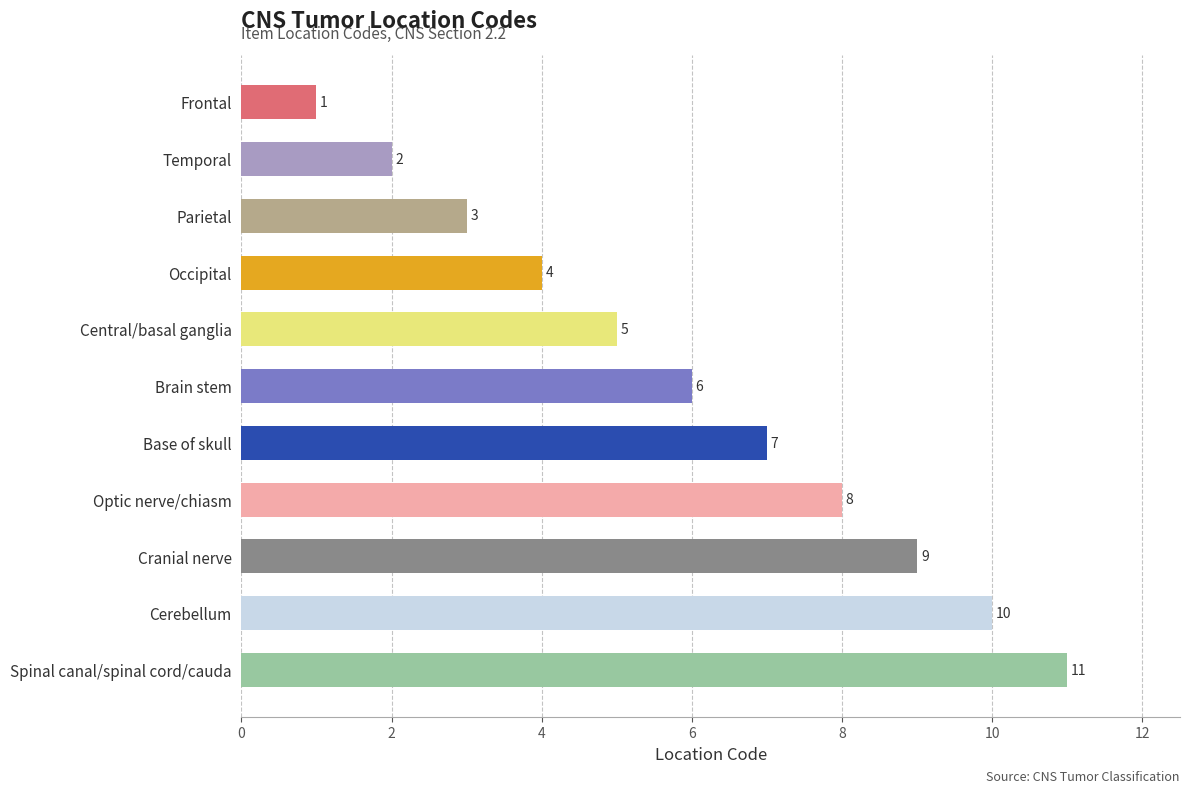

The value at Frontal is 0. True or false?

False